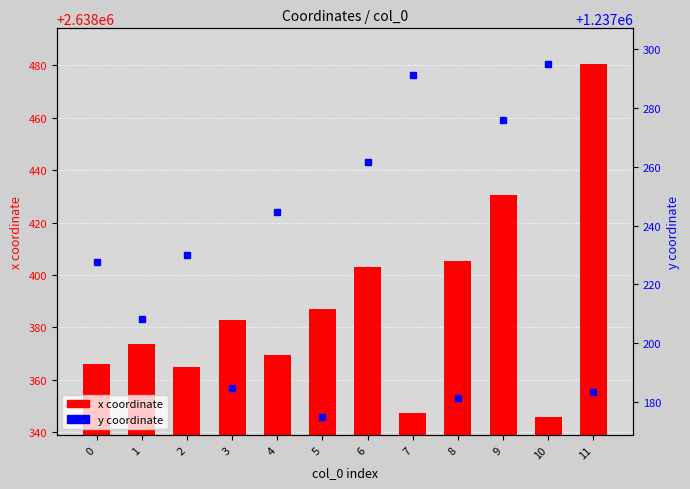

Reading left to right, what are all the values shown in this chart?

x coordinate: 2638366.0	2638373.7	2638365.0	2638383.0	2638369.6	2638386.9	2638403.0	2638347.6	2638405.4	2638430.4	2638345.7	2638480.6
y coordinate: 1237227.5	1237208.2	1237230.0	1237184.7	1237244.7	1237174.8	1237261.8	1237291.2	1237181.4	1237275.9	1237295.1	1237183.4